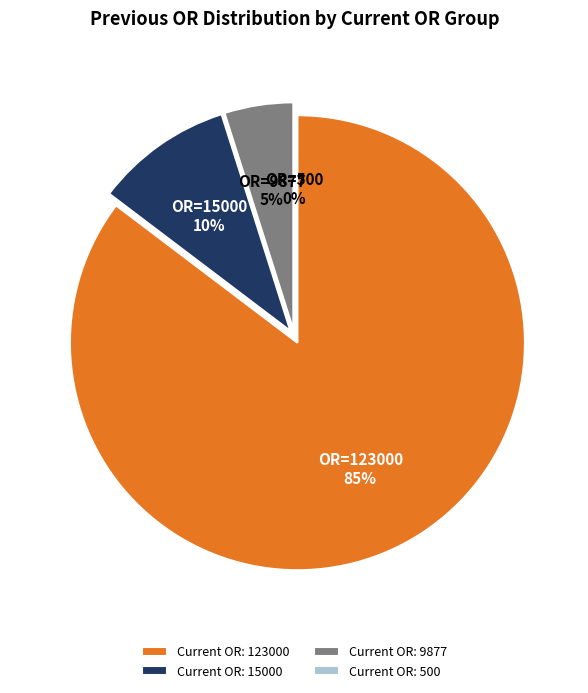

To the nearest percent, what is the difference between the 500 and 123000 slice percentages?

85%